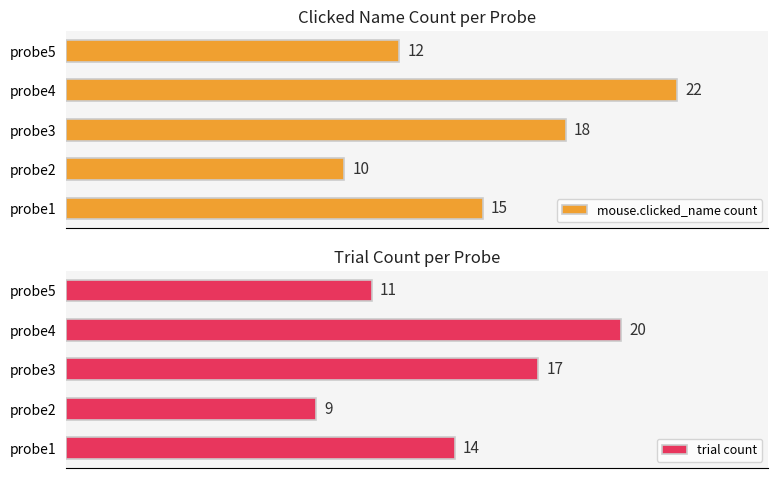

Where is mouse.clicked_name count nearest to the value 16?

probe1